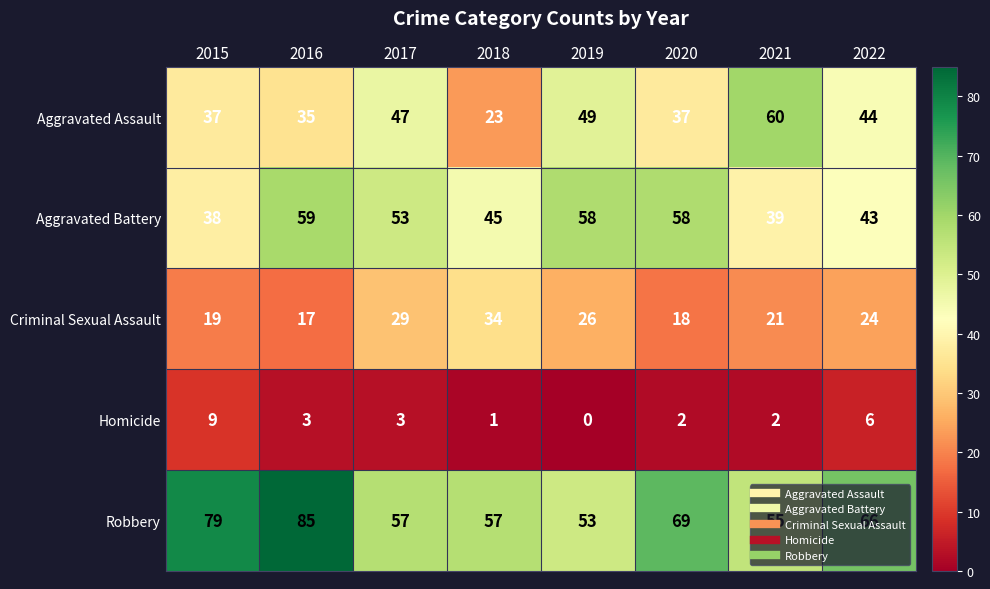

What is the difference between the maximum and minimum values in the Criminal Sexual Assault series?

17